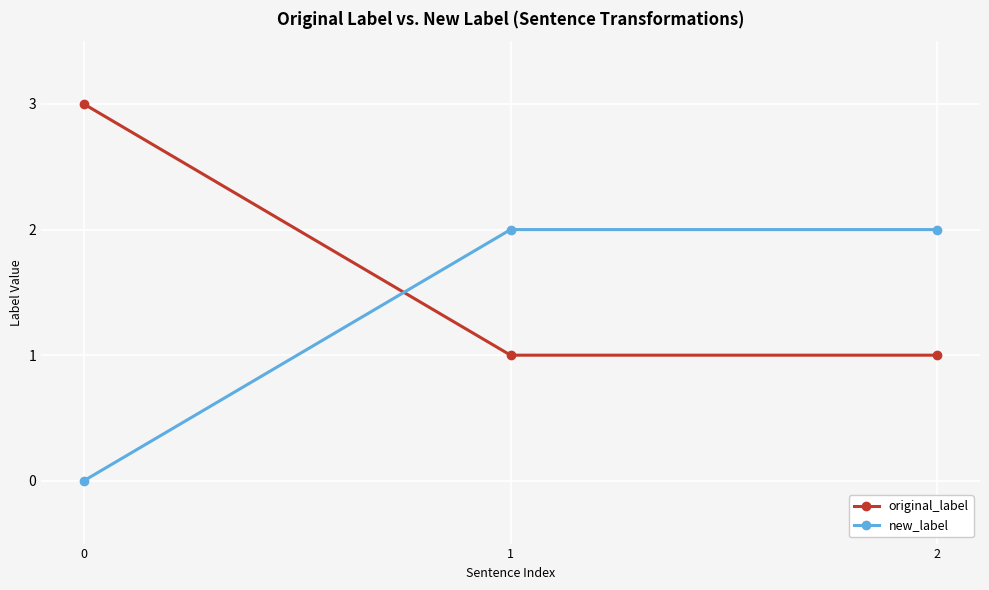

Reading left to right, extract all data points from this chart.

original_label: 0=3	1=1	2=1
new_label: 0=0	1=2	2=2